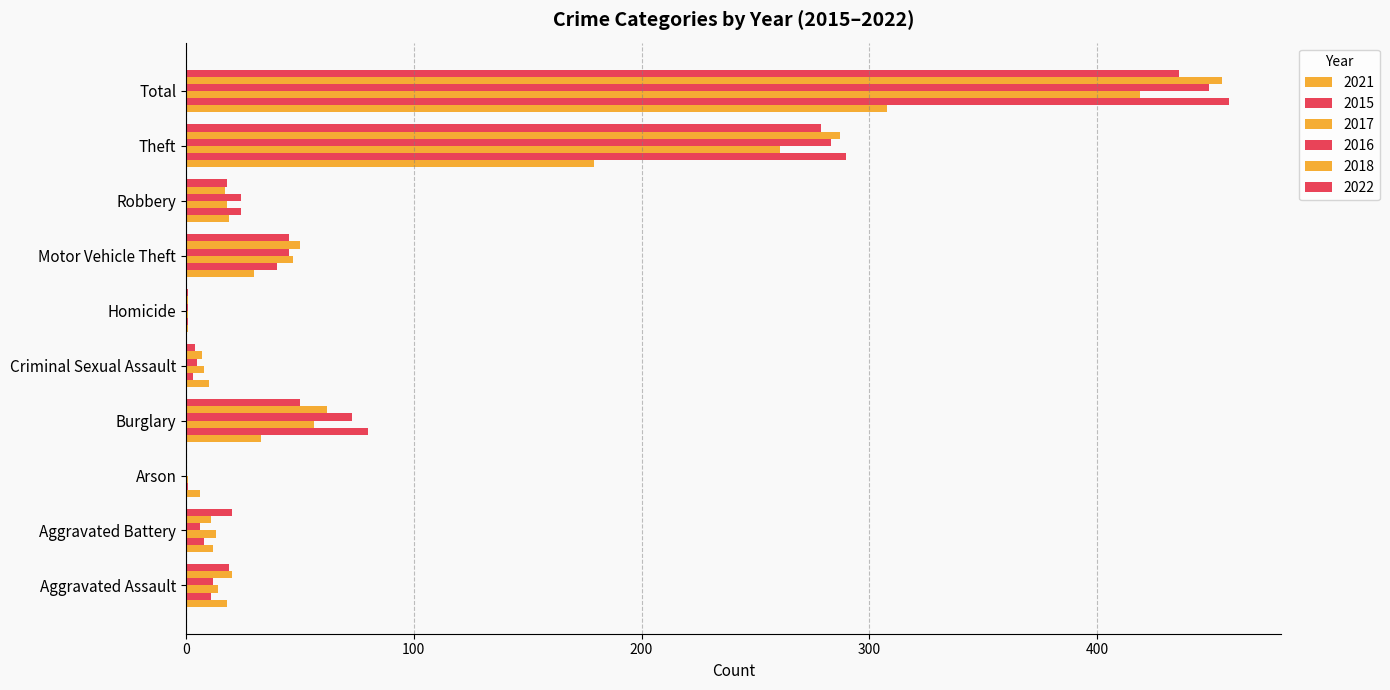

Count the number of categories in the chart.

10